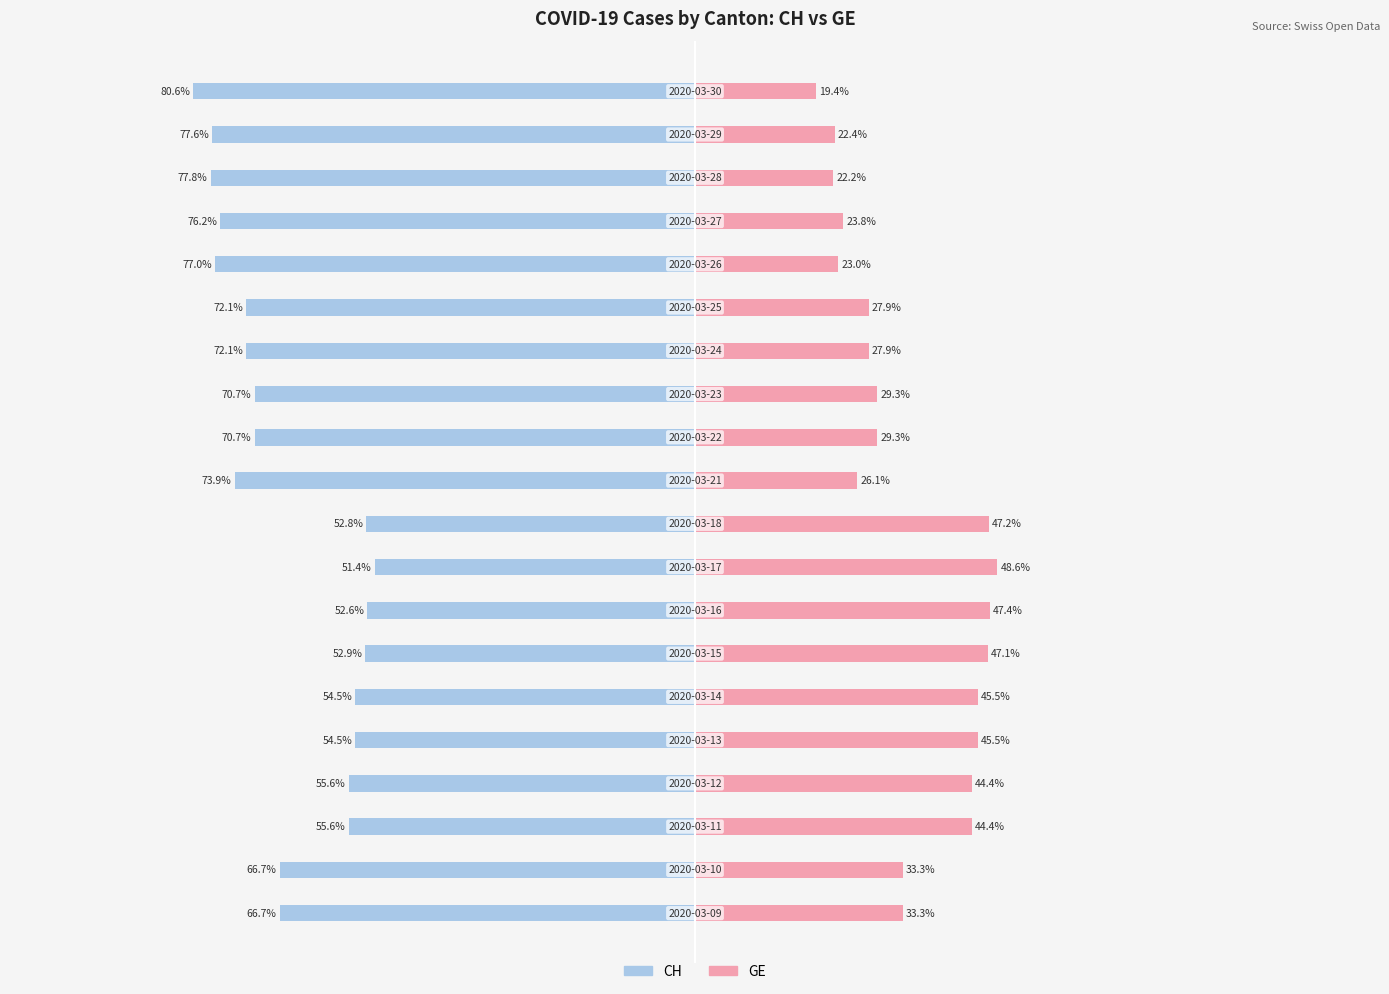

True or false: GE has a value of 19.4 at 19.

True